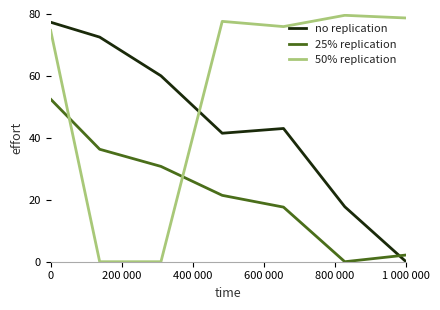

How many lines are shown in the chart?

3